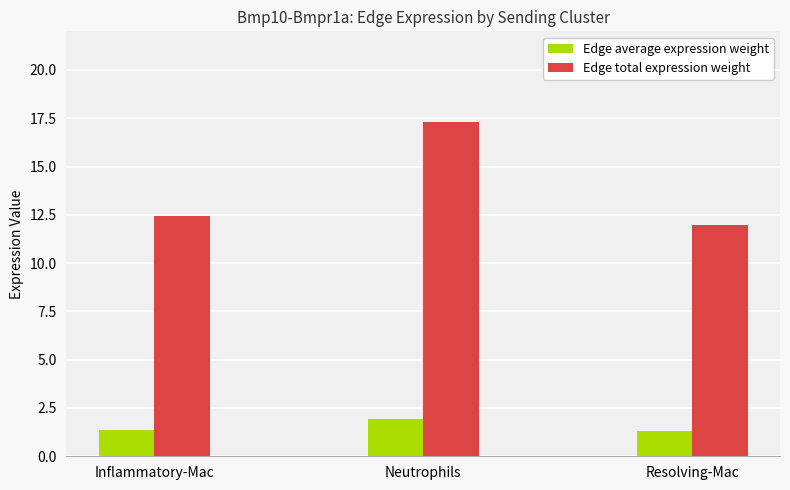

Between Inflammatory-Mac and Resolving-Mac, which series saw the biggest shift?

Edge total expression weight